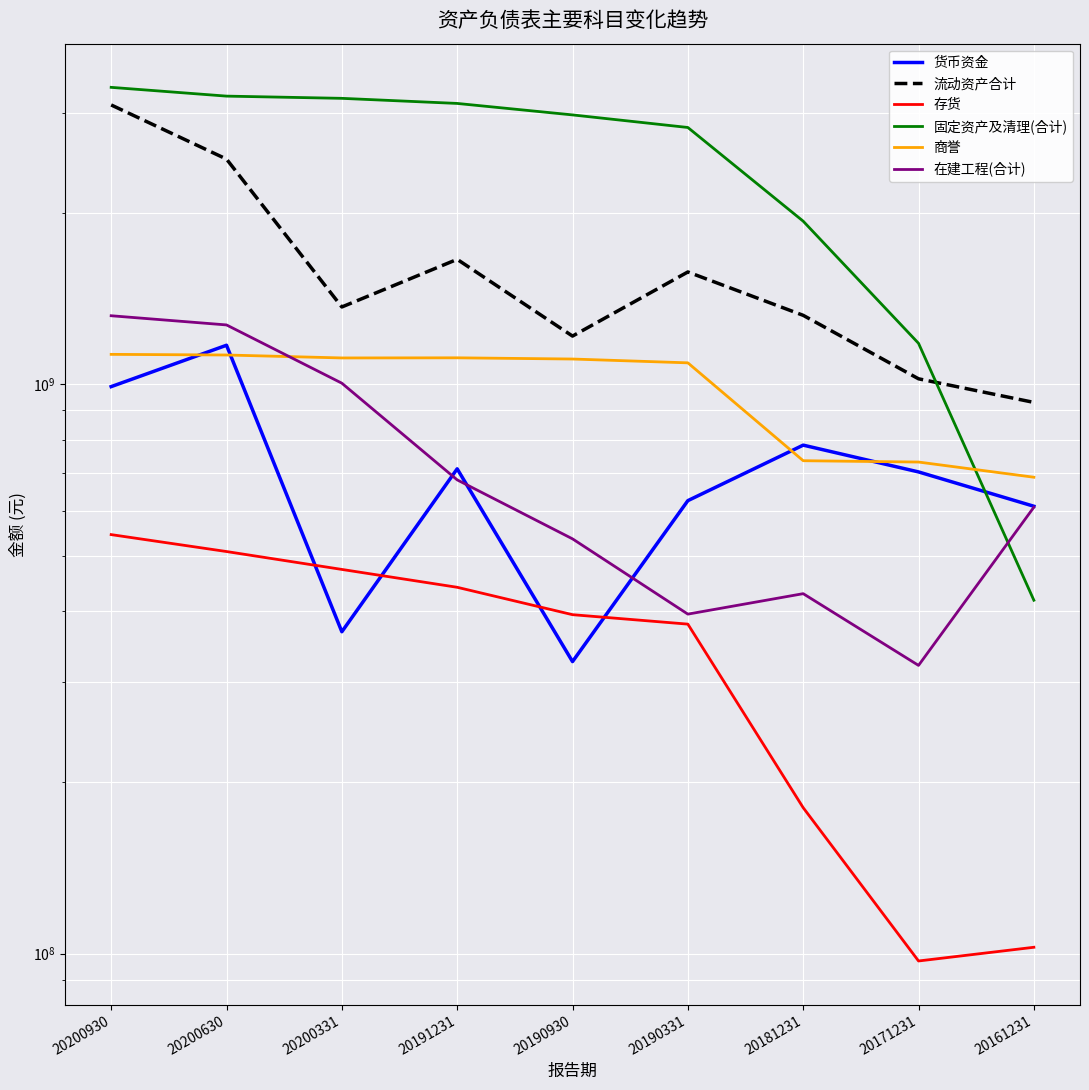

What is the sum of the 存货 values at 20171231 and 20200630?

605604543.6